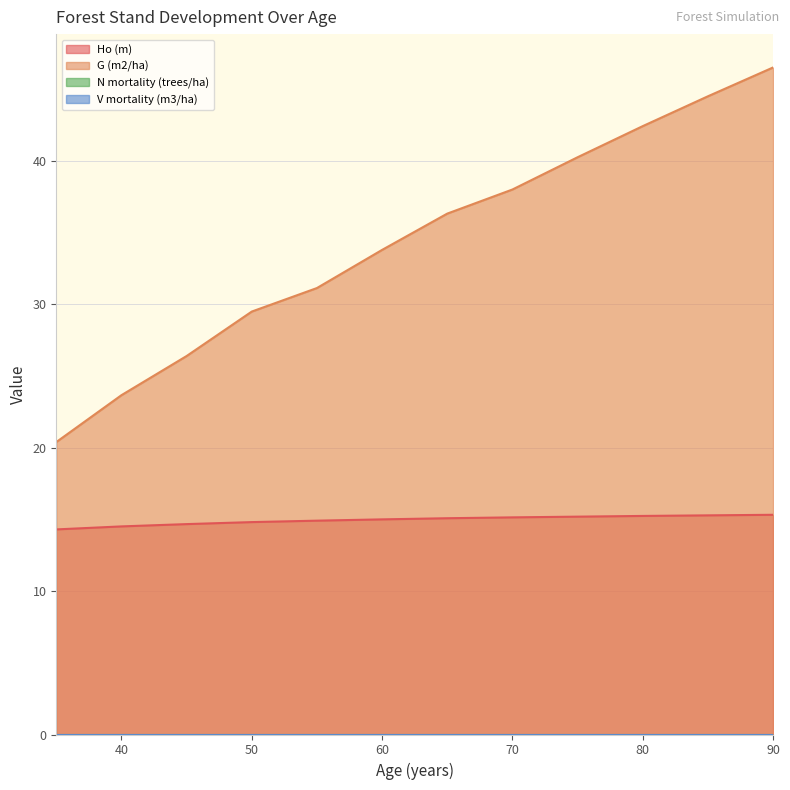

Which series has the largest total across all categories?

G (m2/ha)